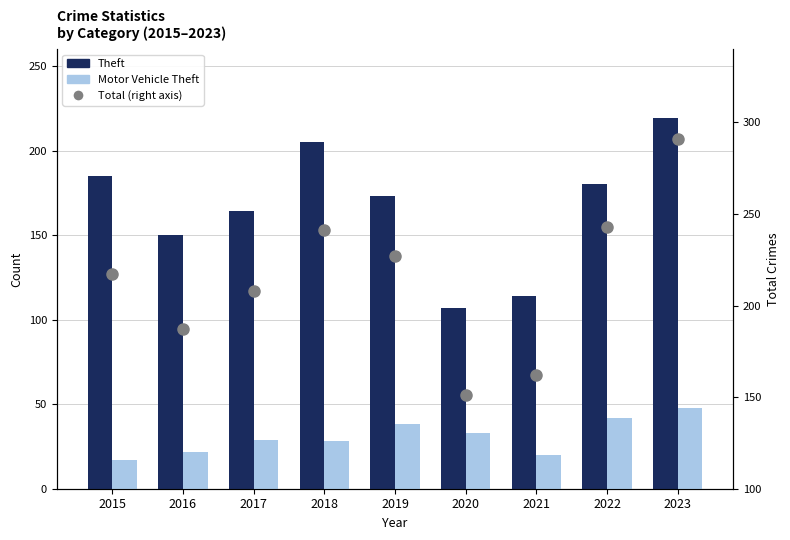

Where does the Motor Vehicle Theft series first go above 29?

2019